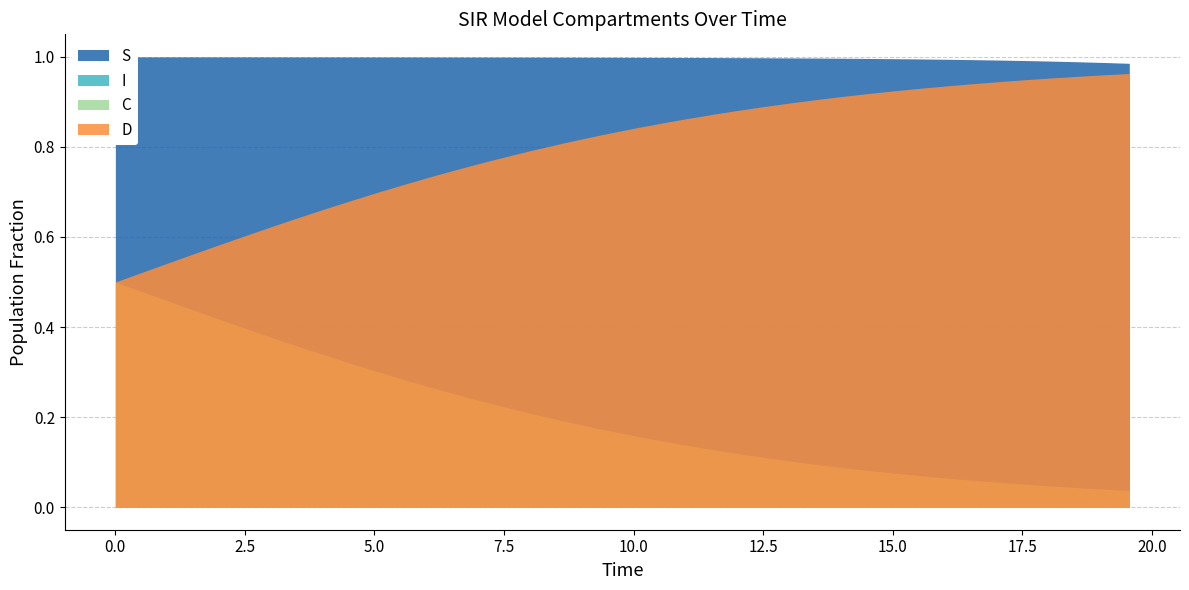

Which series changed the most between 10 and 31?

D